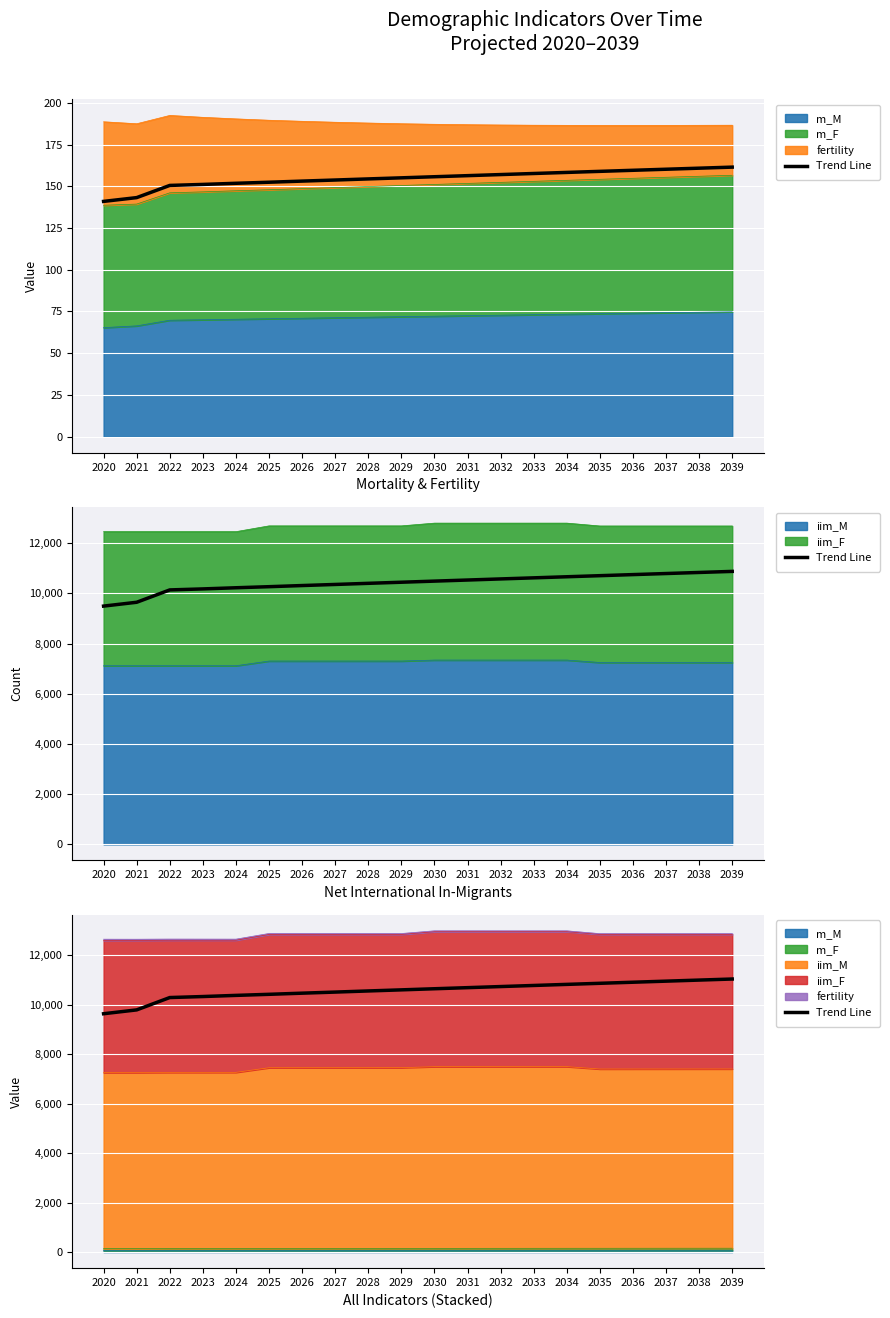

Where does the data first go above 10642?

2030